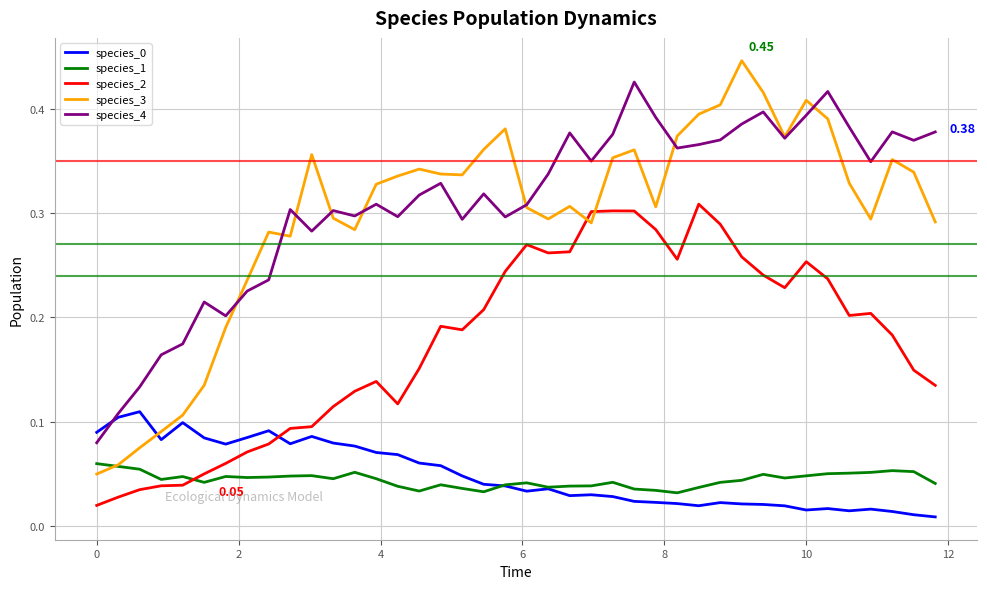

True or false: species_2 and species_4 cross at least once.

False